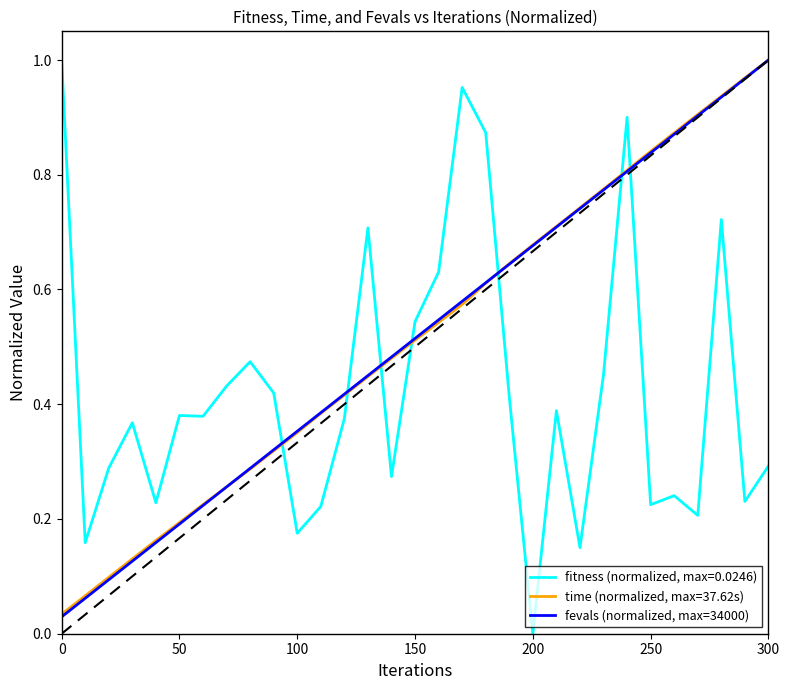

Does the chart display data point markers on the line(s)?

No